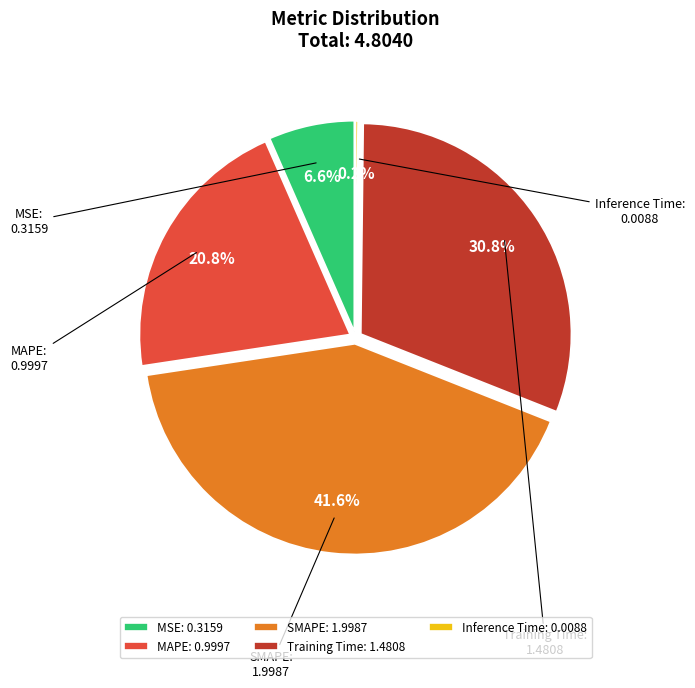

Does SMAPE account for over 50% of the chart?

No